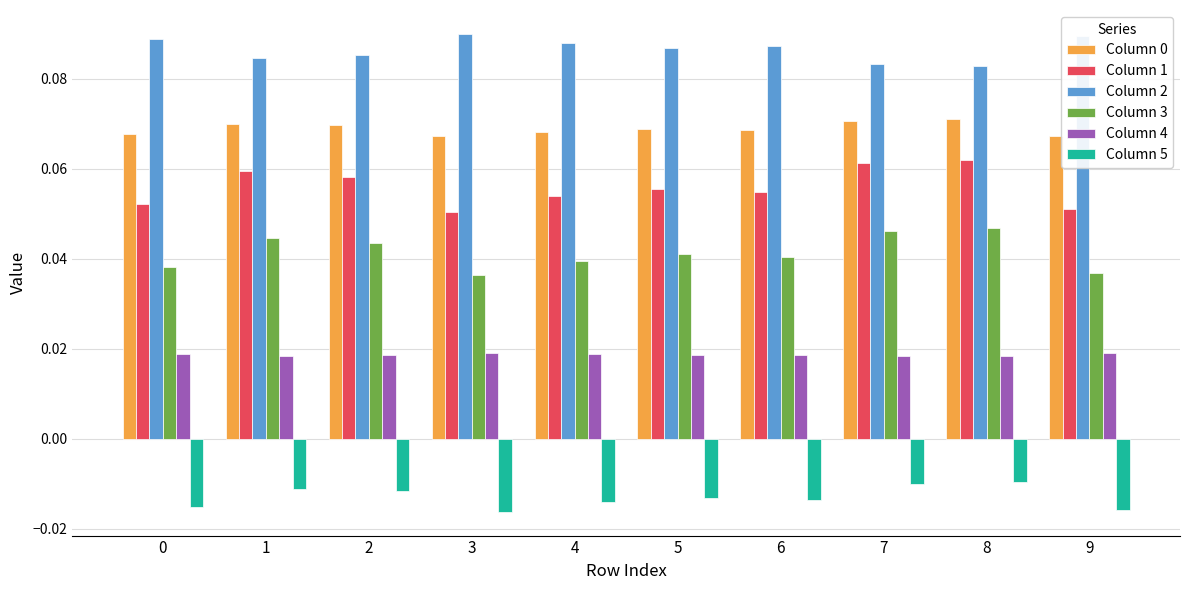

What is the total value across all series at 6?

0.3